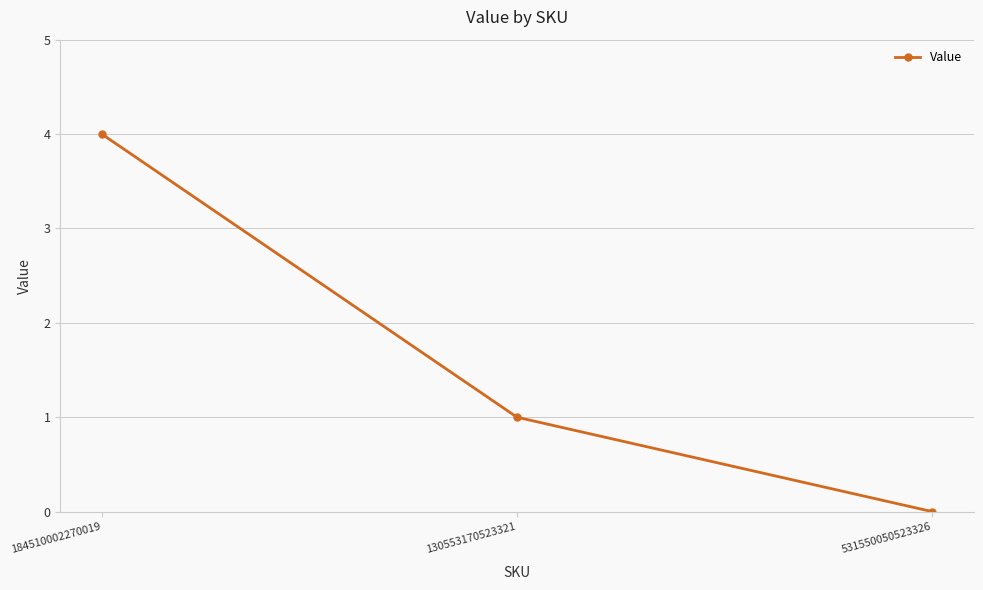

Rank the categories by value from highest to lowest.

184510002270019, 130553170523321, 531550050523326